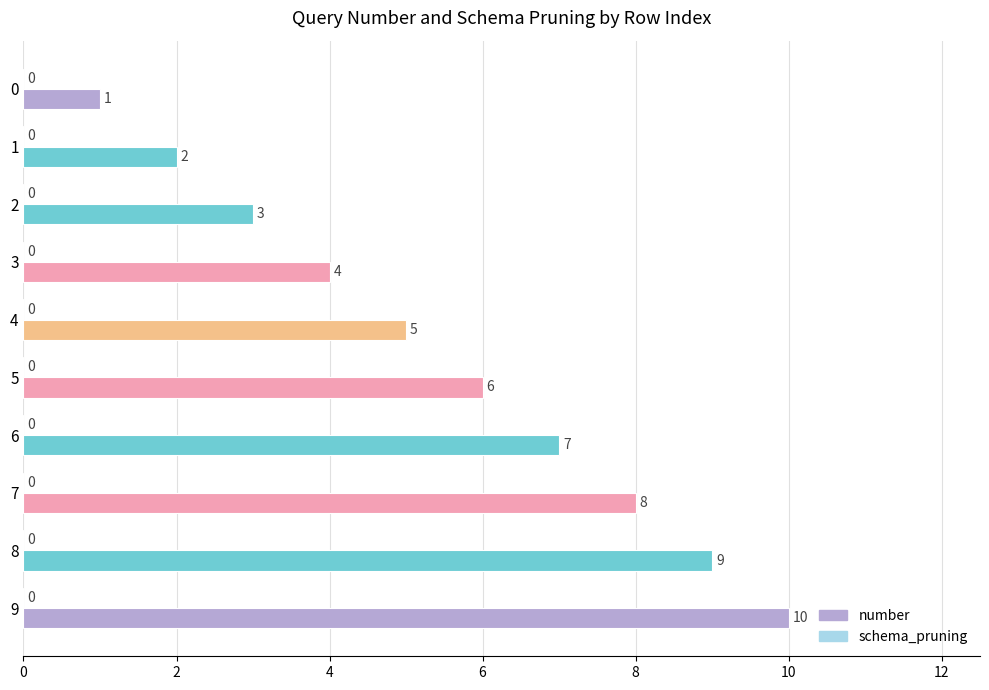

The value at 3 is 1. True or false?

False